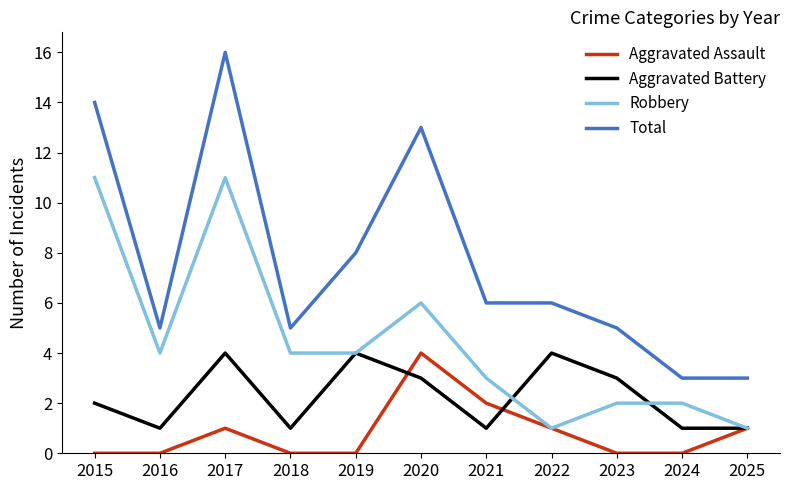

List the series in order of their overall mean, highest first.

Total, Robbery, Aggravated Battery, Aggravated Assault